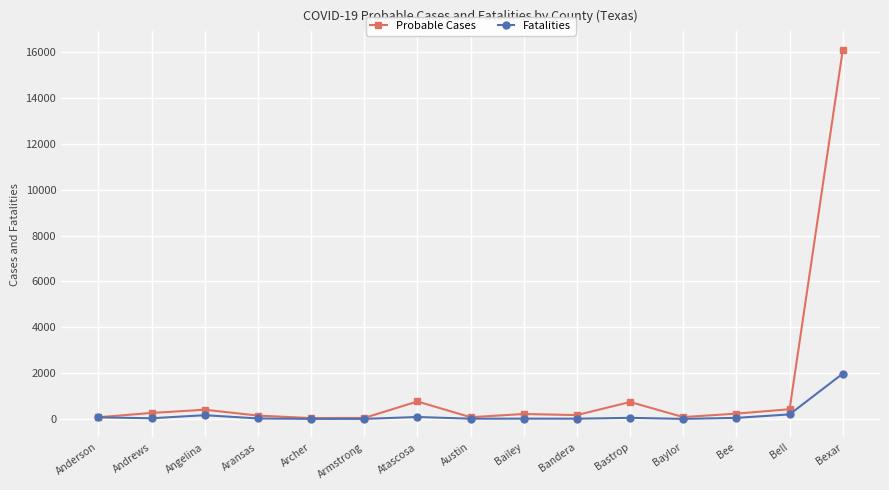

What is the difference between the maximum and minimum values in the Fatalities series?

1974